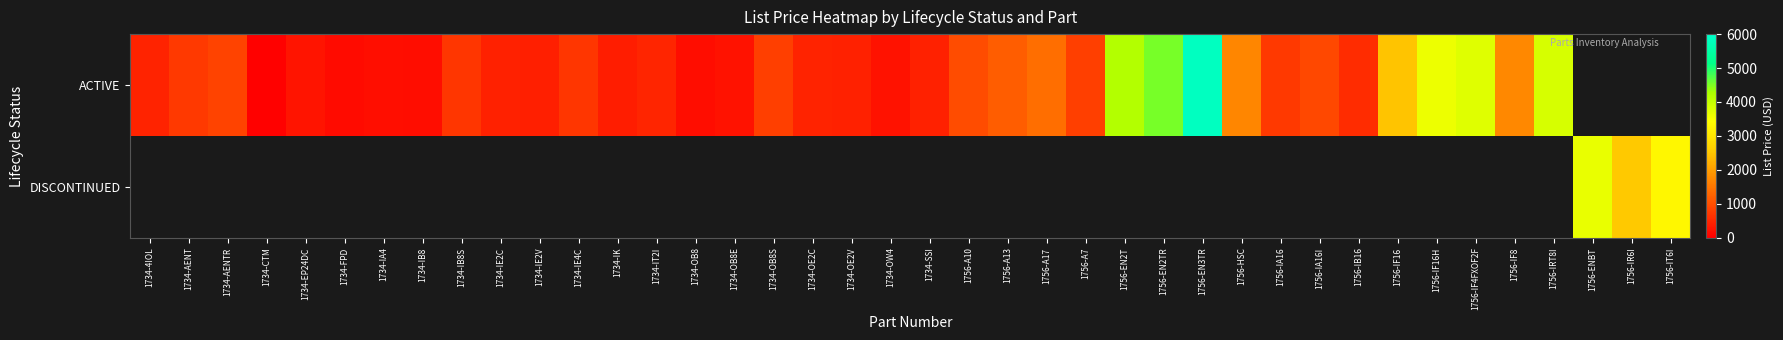

How many data points does each series have?

40